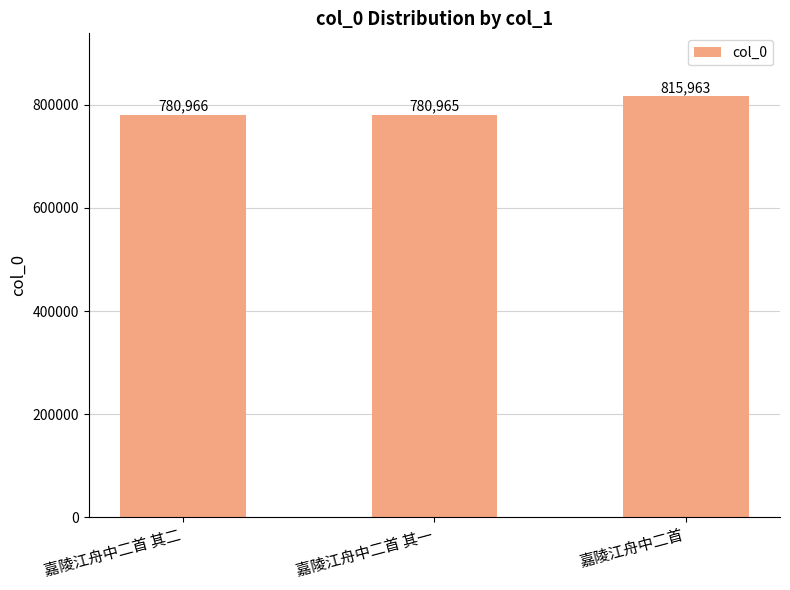

Does the chart contain any negative values?

No